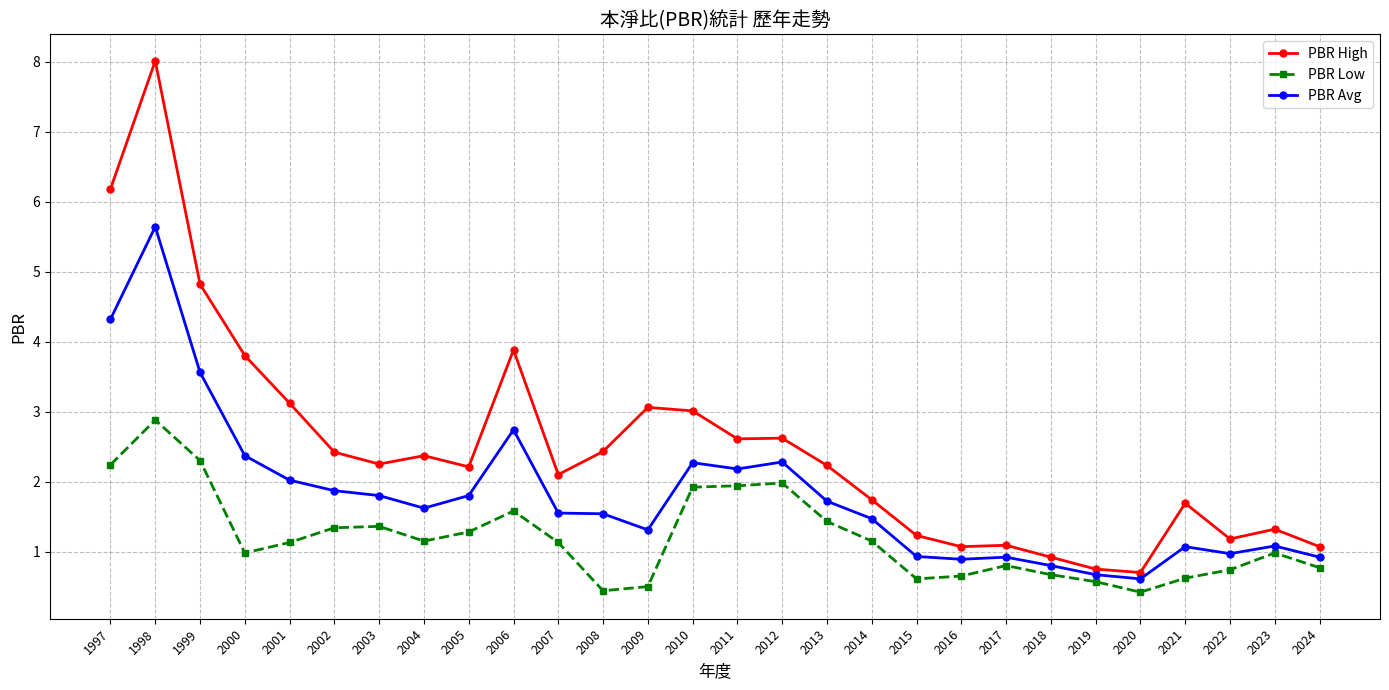

List the series in order of their peak value, lowest first.

PBR Low, PBR Avg, PBR High